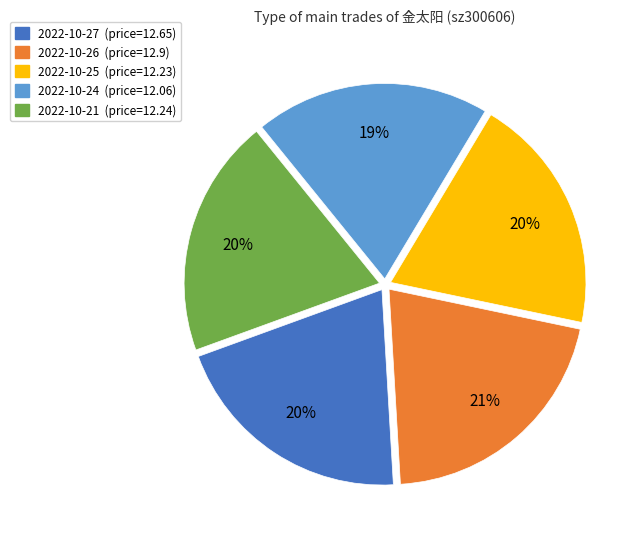

How many slices are in this pie chart?

5